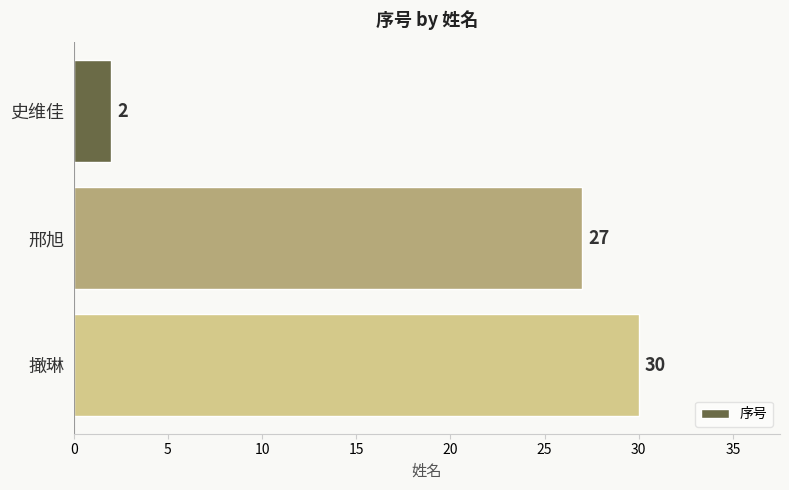

What is the change in value from 邢旭 to 撖琳?

+3